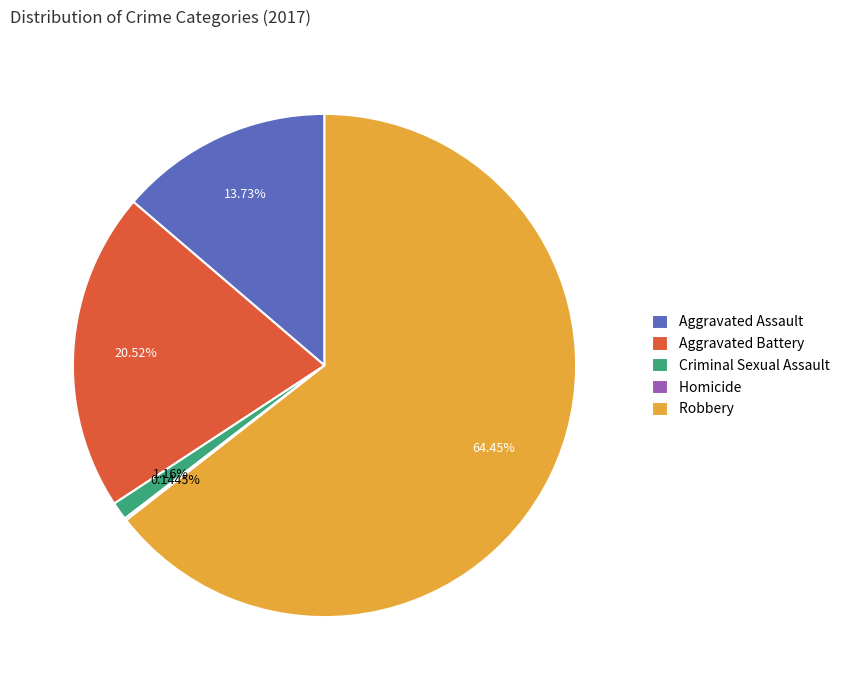

Is there any slice that represents more than half of the pie?

Yes